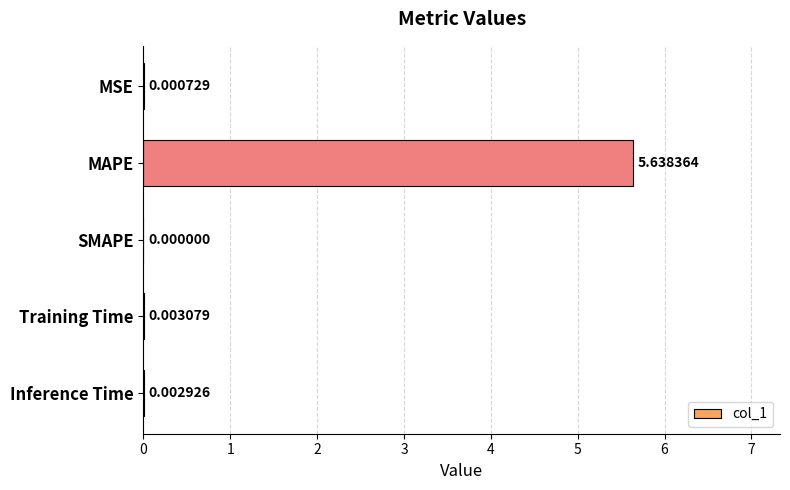

Between MAPE and Training Time, which is larger?

MAPE